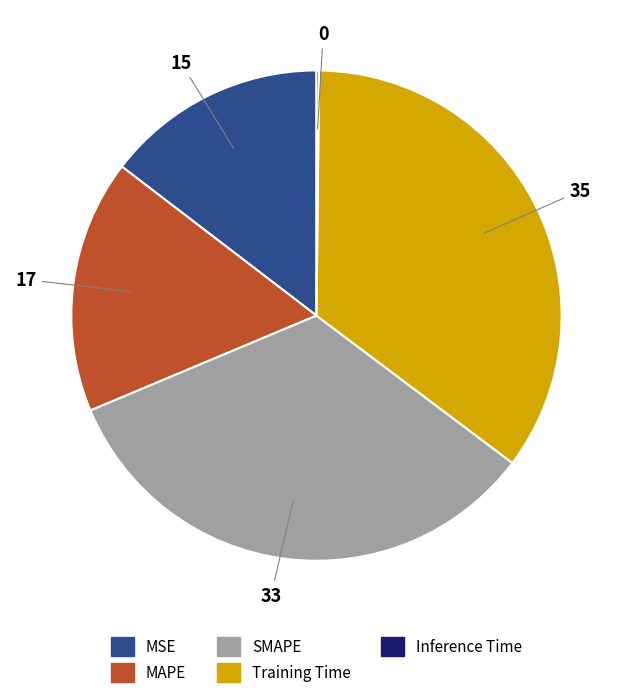

Does Training Time represent more than half of the total?

No